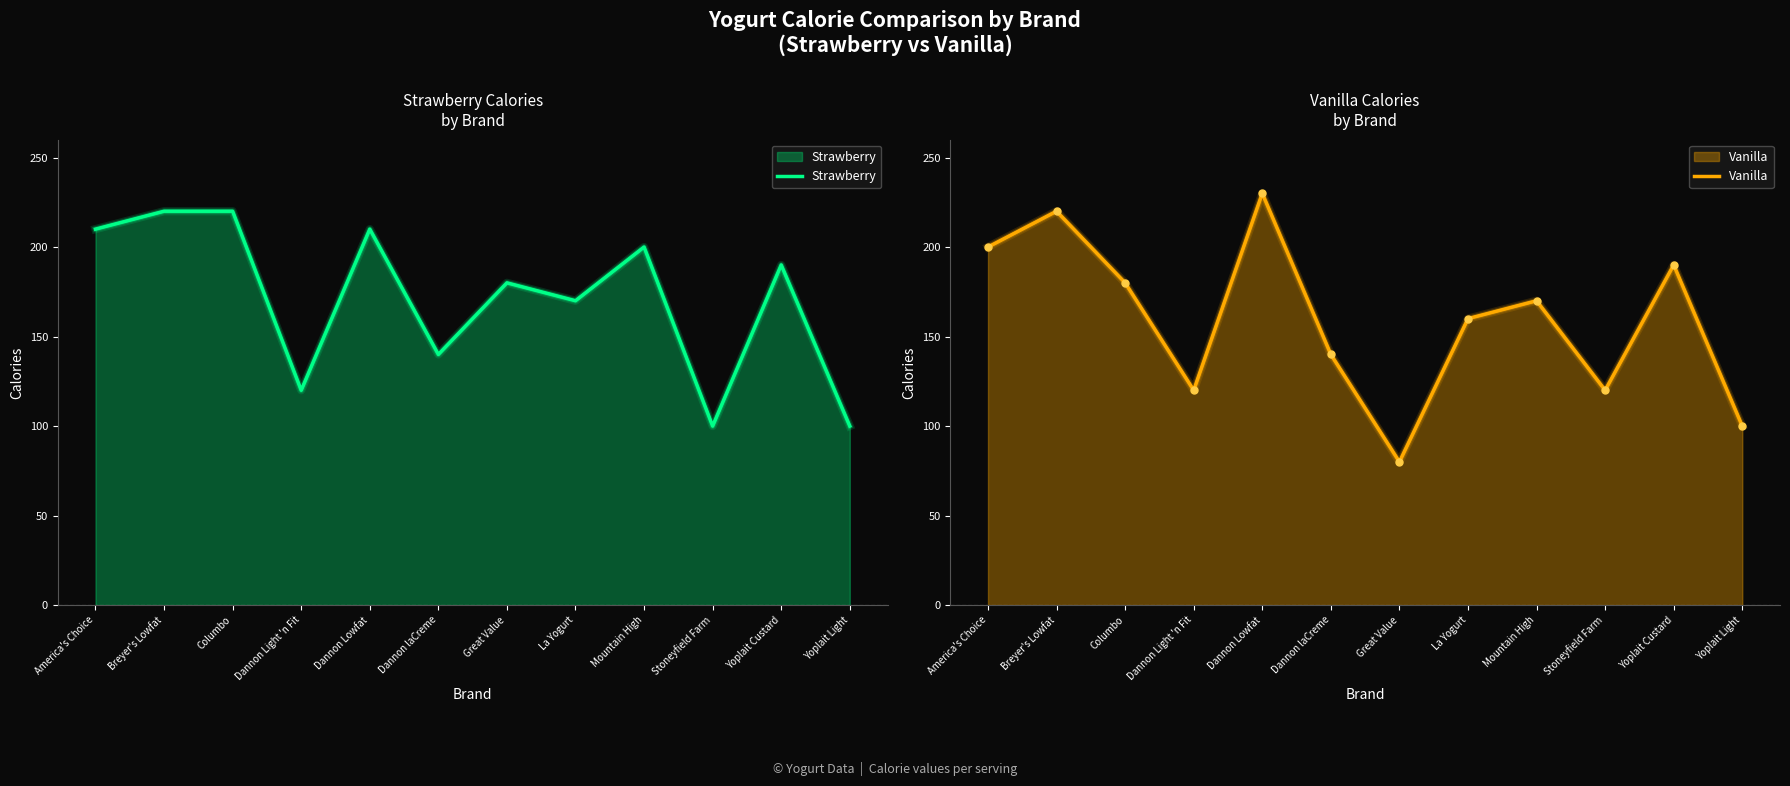

True or false: Vanilla has more than 1 interior local peaks.

True